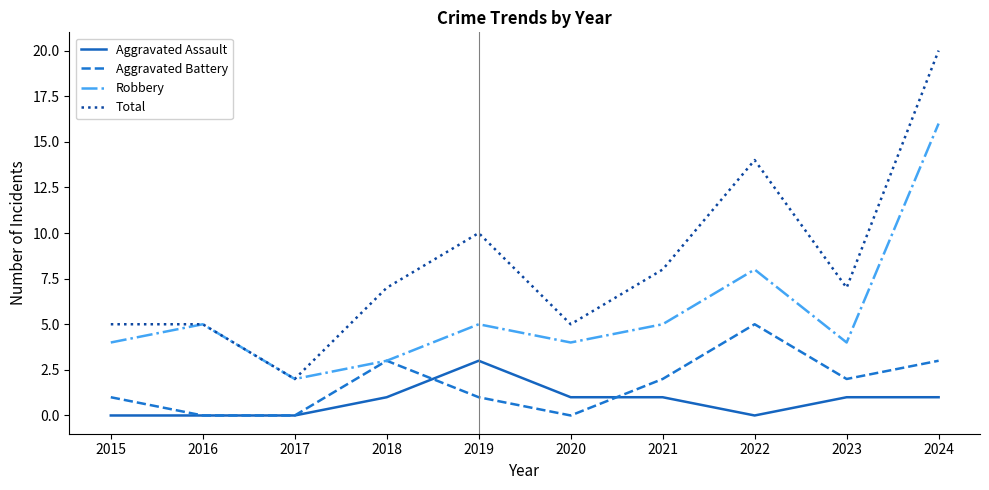

Is it true that Total equals 2 at 2018?

False